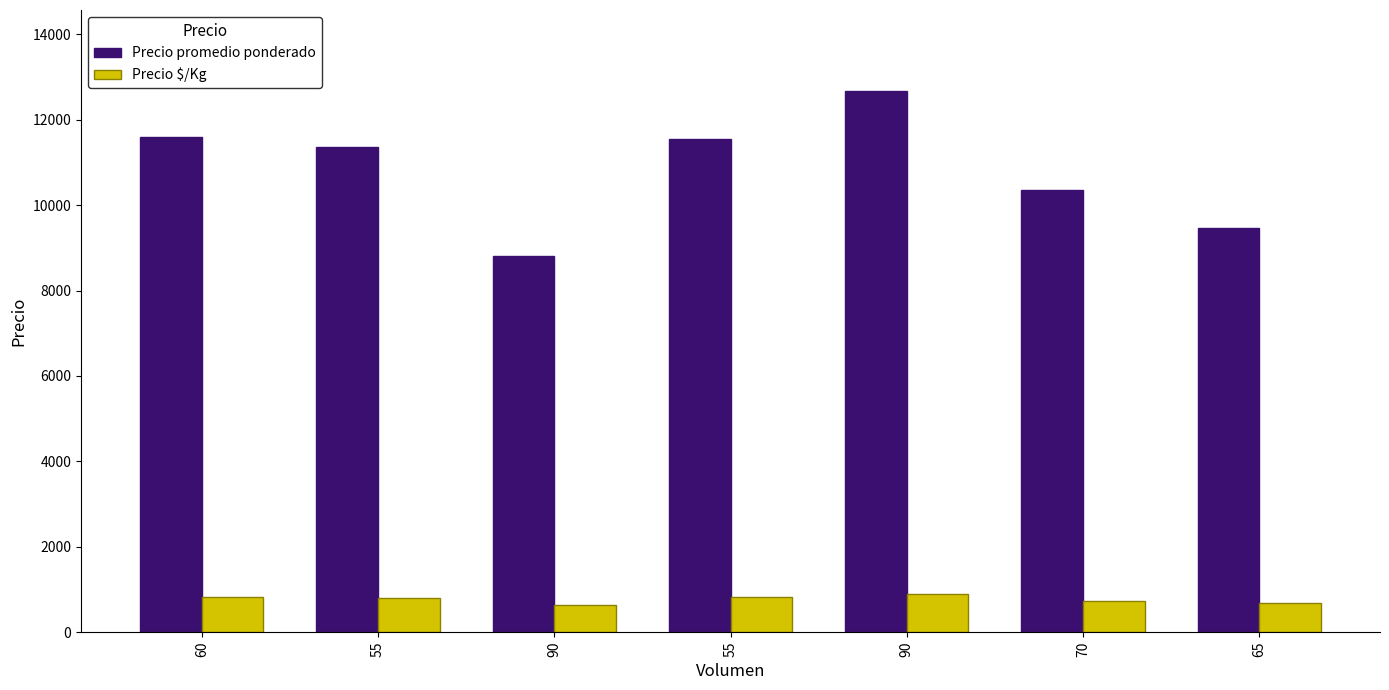

Rank the series by their average value, from lowest to highest.

Precio $/Kg, Precio promedio ponderado